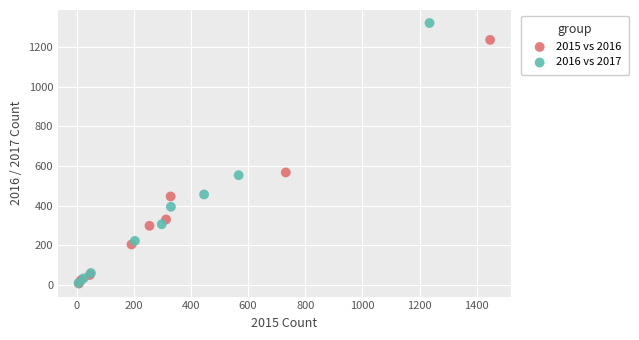

Which series contains the highest Y value?

2016 vs 2017